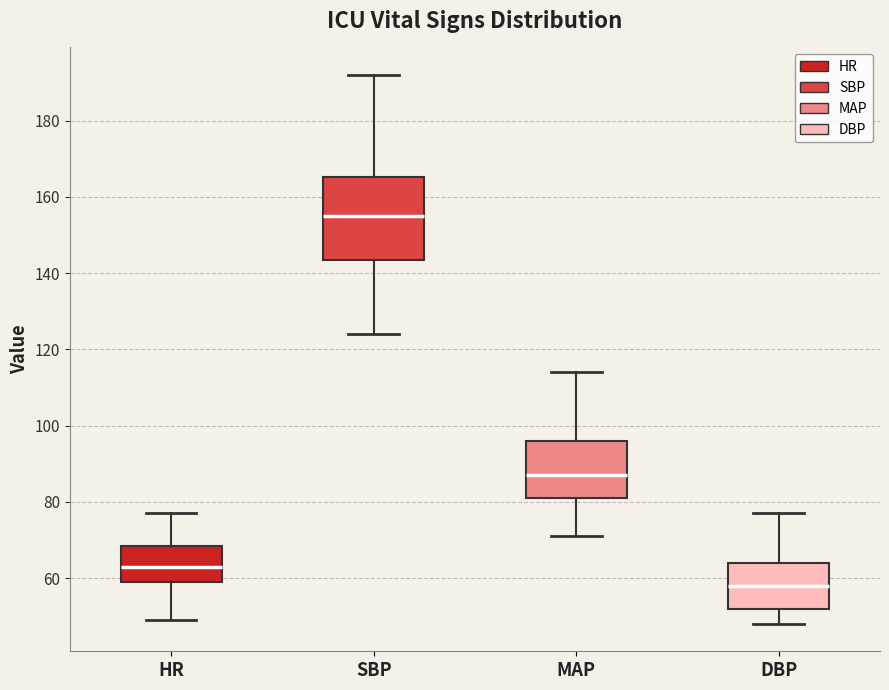

Comparing the boxes themselves (not the whiskers), which one is the tallest?

SBP